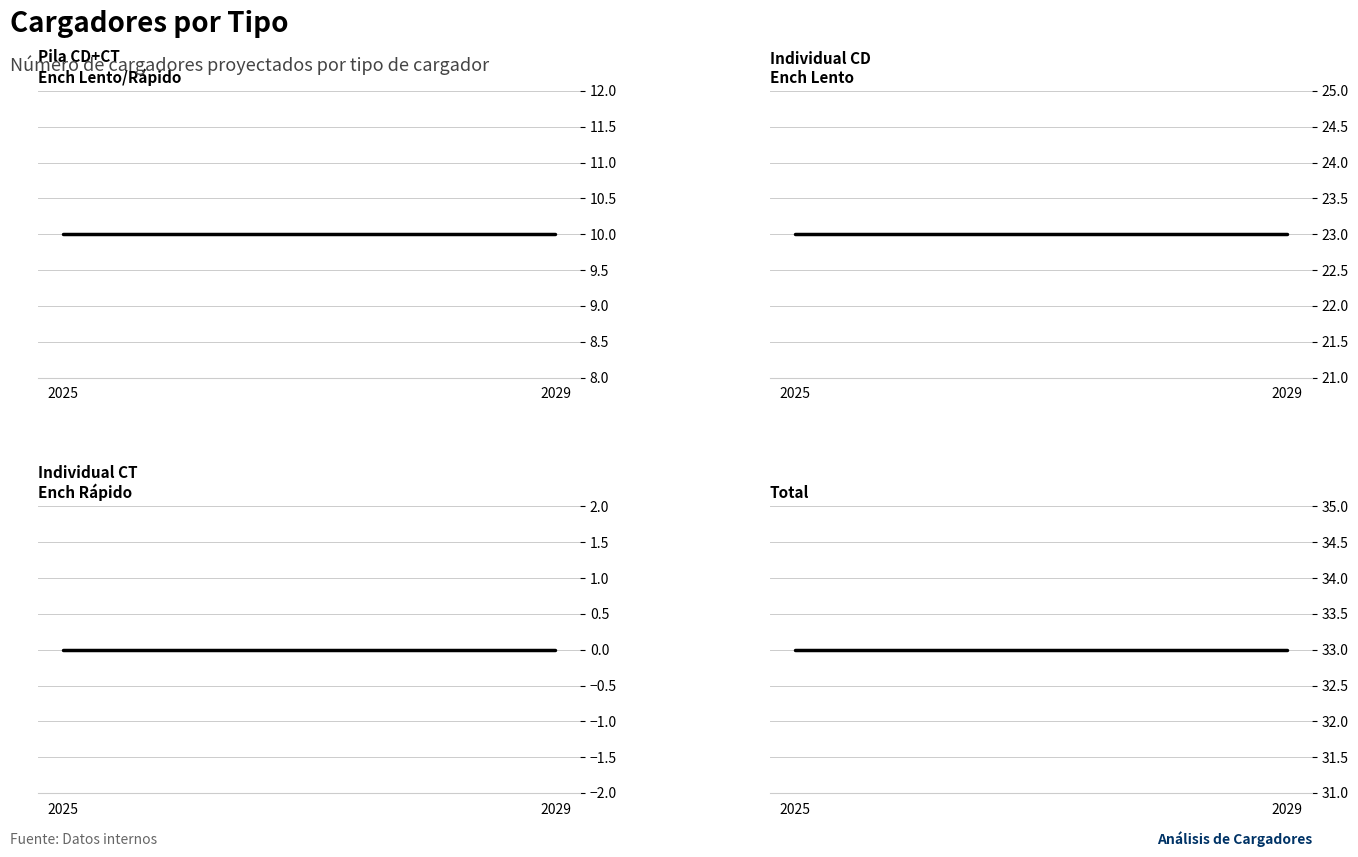

What is the average value of the Total series?

33